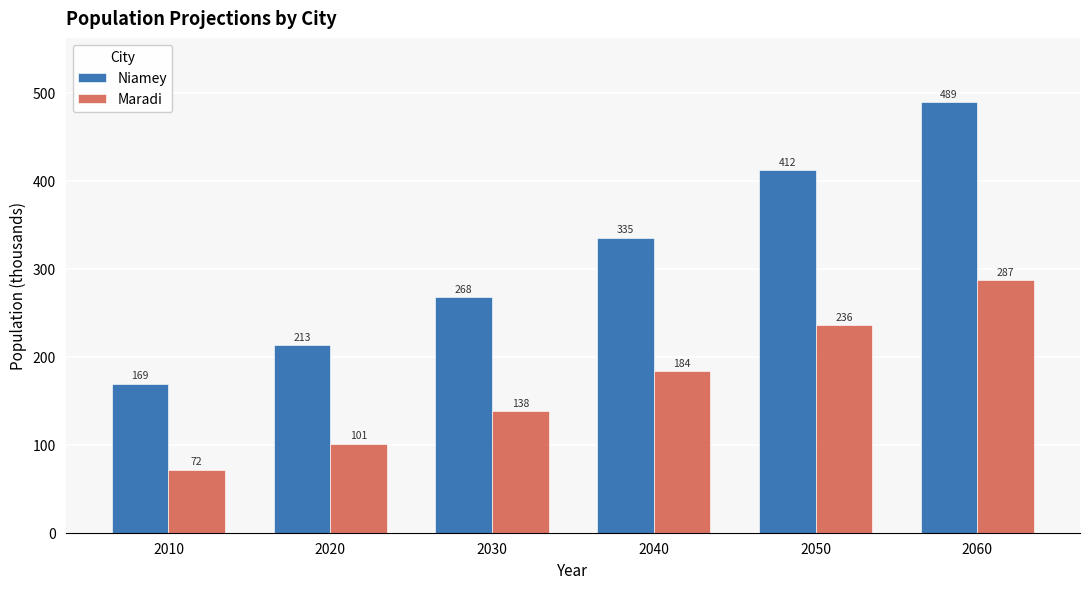

What is the minimum value for Maradi?

71.6